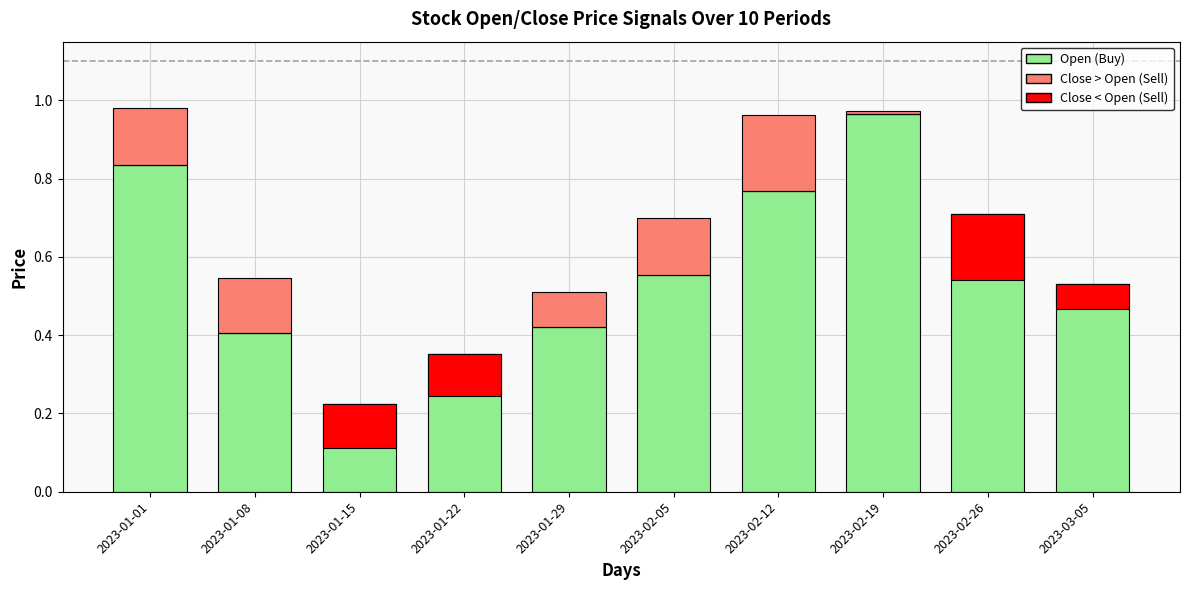

How many bars are there in each group?

3